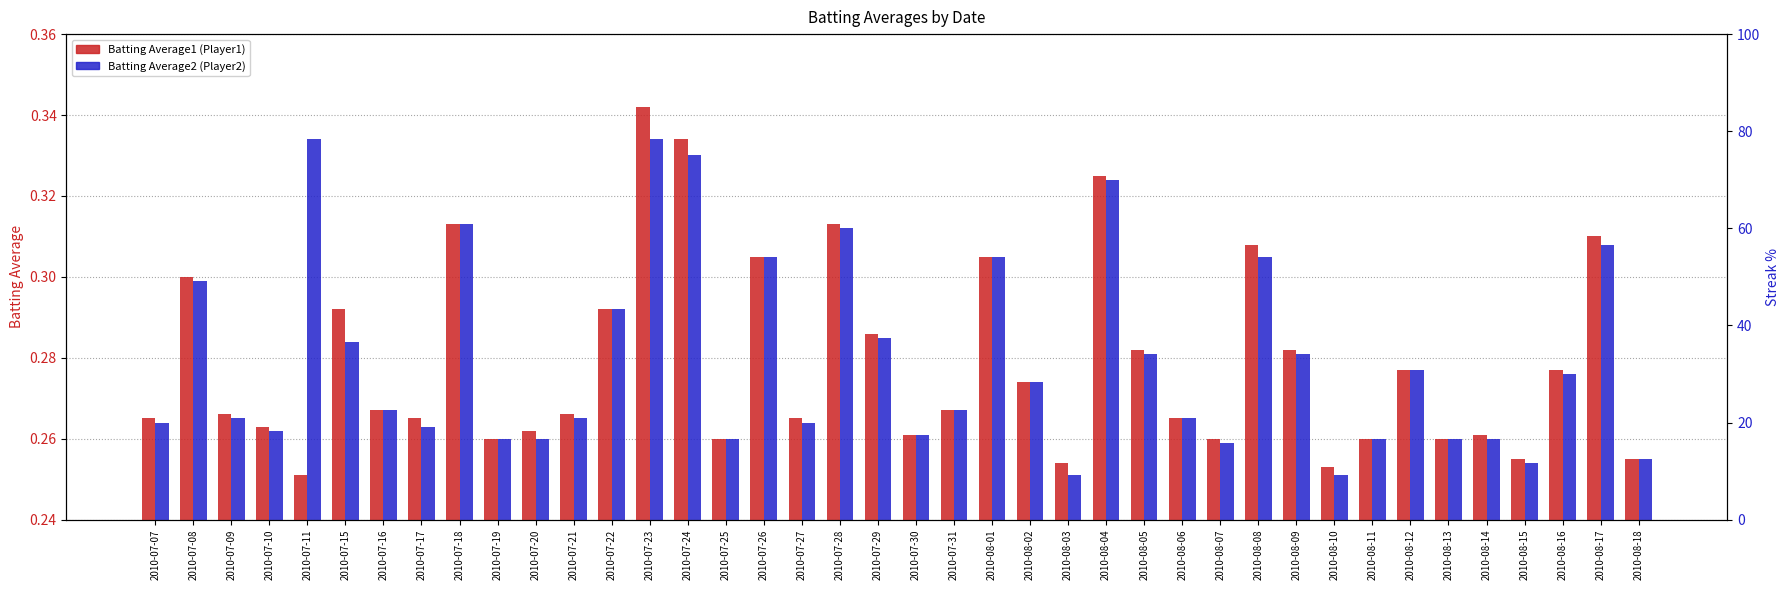

Which series has the largest range (max minus min)?

Batting Average1